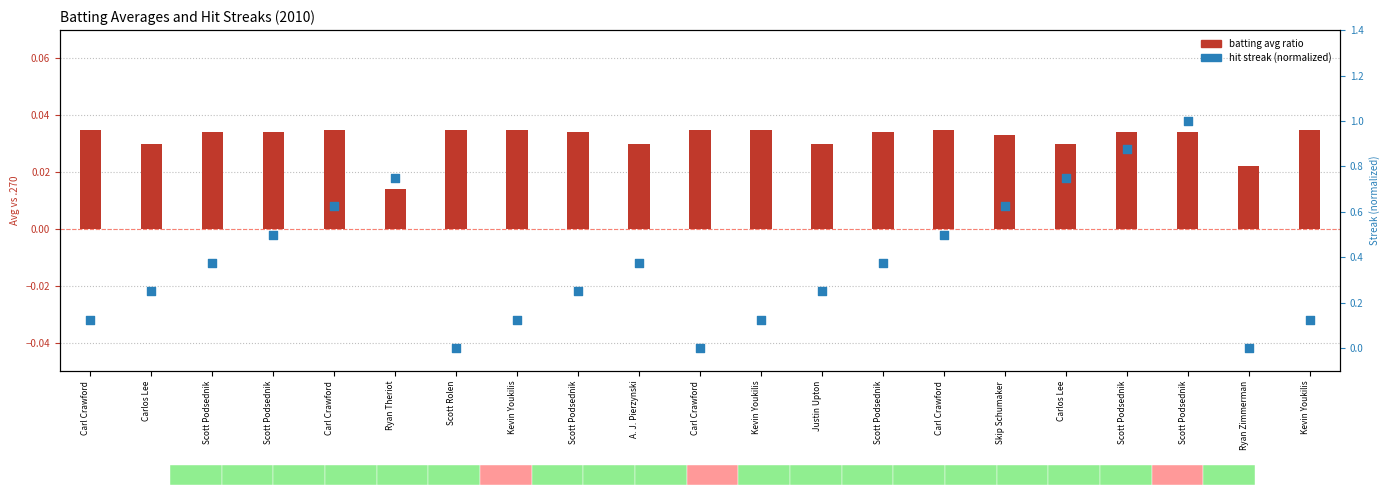

At which category is the sum across all series the highest?

Scott Podsednik